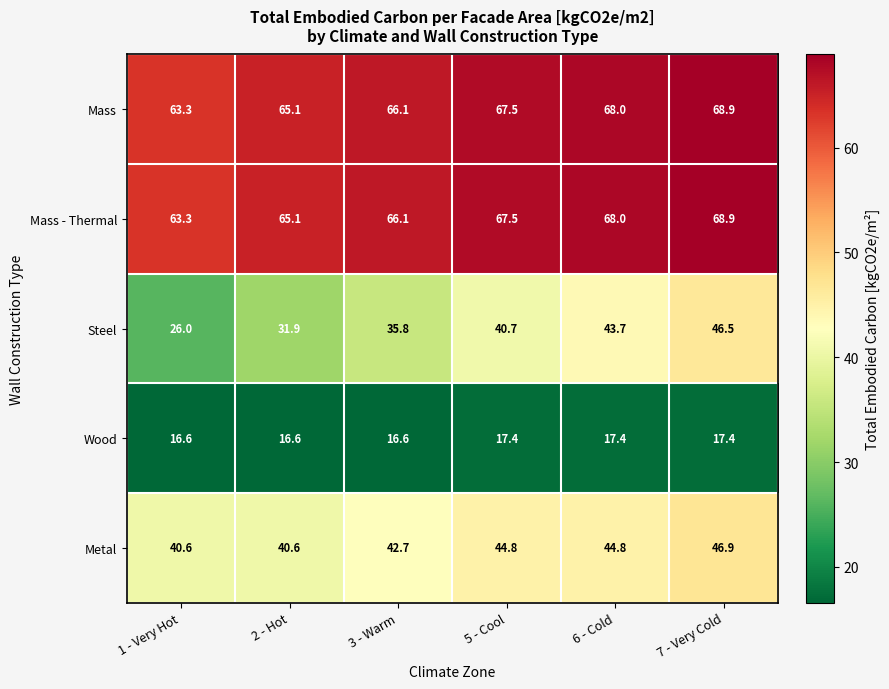

Reading right to left, what are all the values shown in this chart?

Mass: 7 - Very Cold=68.9	6 - Cold=68.0	5 - Cool=67.5	3 - Warm=66.1	2 - Hot=65.1	1 - Very Hot=63.3
Mass - Thermal: 7 - Very Cold=68.9	6 - Cold=68.0	5 - Cool=67.5	3 - Warm=66.1	2 - Hot=65.1	1 - Very Hot=63.3
Steel: 7 - Very Cold=46.5	6 - Cold=43.7	5 - Cool=40.7	3 - Warm=35.8	2 - Hot=31.9	1 - Very Hot=26.0
Wood: 7 - Very Cold=17.4	6 - Cold=17.4	5 - Cool=17.4	3 - Warm=16.6	2 - Hot=16.6	1 - Very Hot=16.6
Metal: 7 - Very Cold=46.9	6 - Cold=44.8	5 - Cool=44.8	3 - Warm=42.7	2 - Hot=40.6	1 - Very Hot=40.6